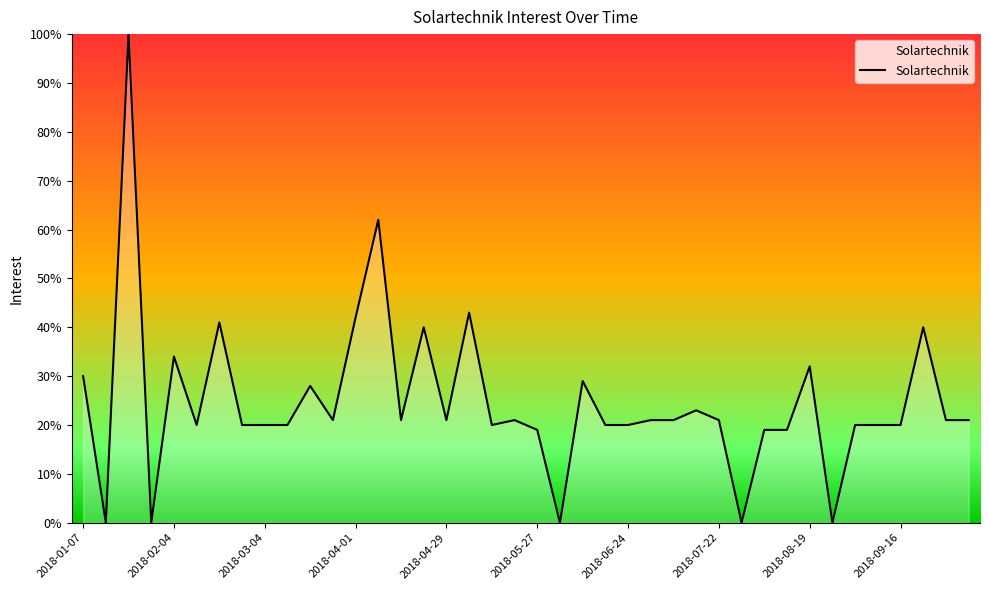

Reading left to right, list all the values displayed in this chart.

30	0	100	0	34	20	41	20	20	20	28	21	42	62	21	40	21	43	20	21	19	0	29	20	20	21	21	23	21	0	19	19	32	0	20	20	20	40	21	21